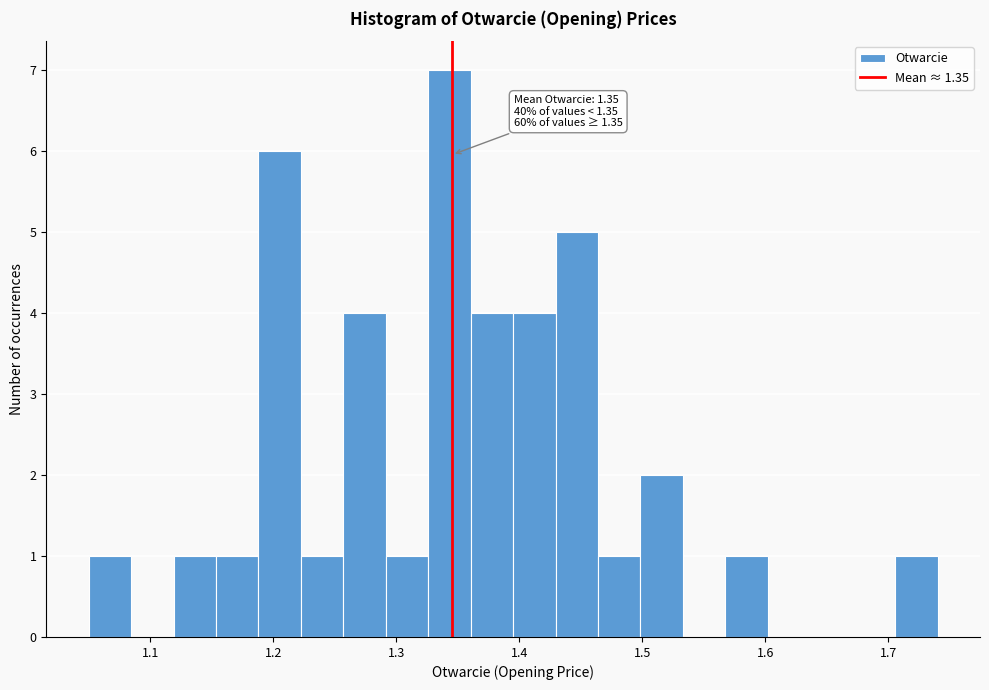

Around what value on the x-axis is the tallest bar? Give the approximate position of its centre, as read against the axis.

1.34